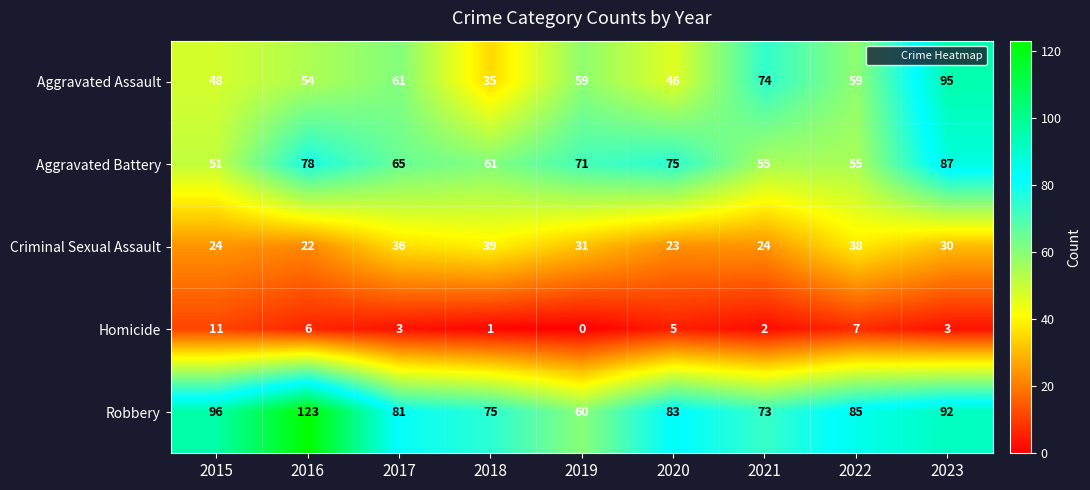

What is the sum of the Aggravated Battery values at 2015 and 2019?

122